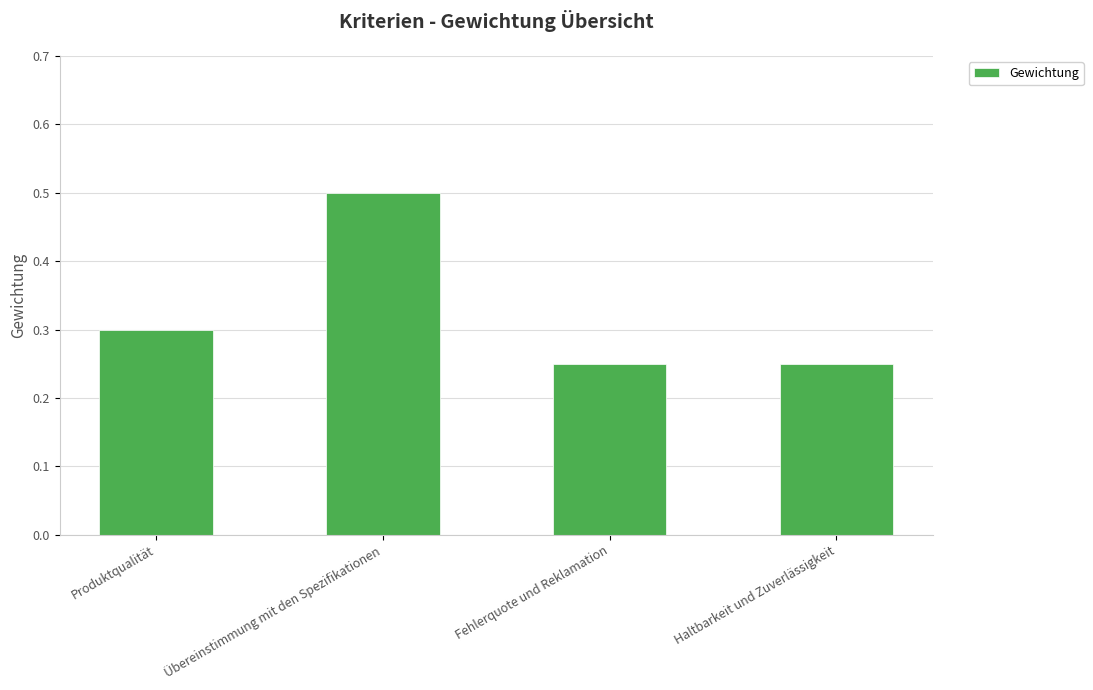

Which has a higher value, Produktqualität or Haltbarkeit und Zuverlässigkeit?

Produktqualität